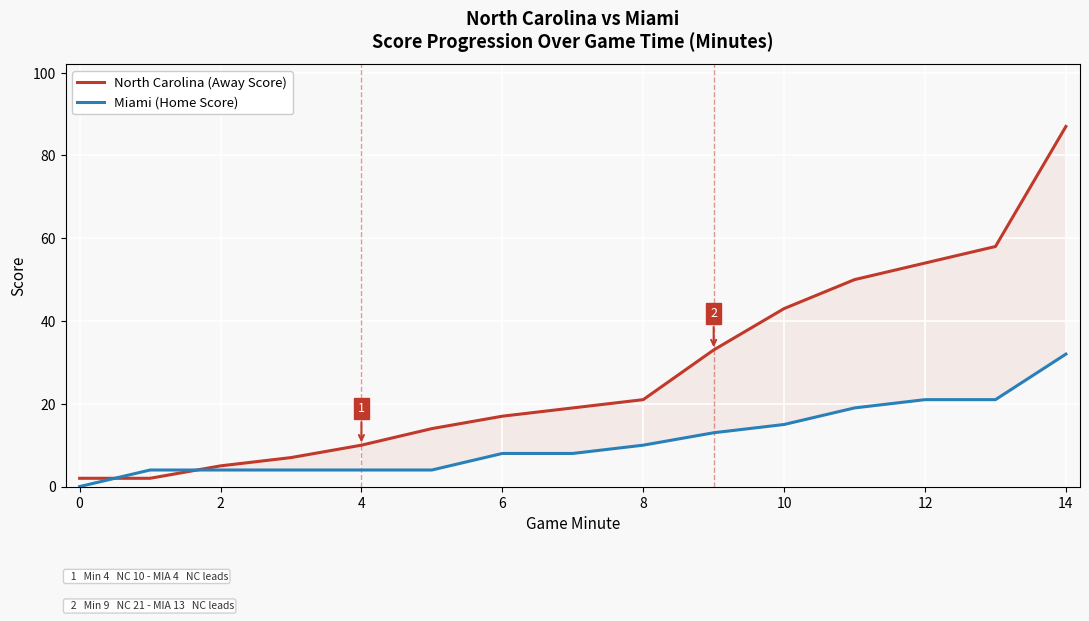

How many lines are shown in the chart?

2